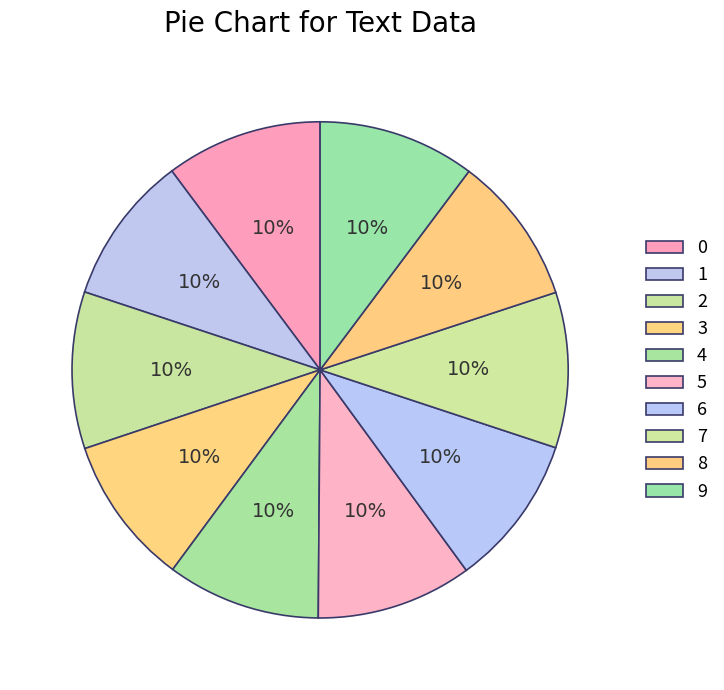

Count the number of slices in the pie.

10